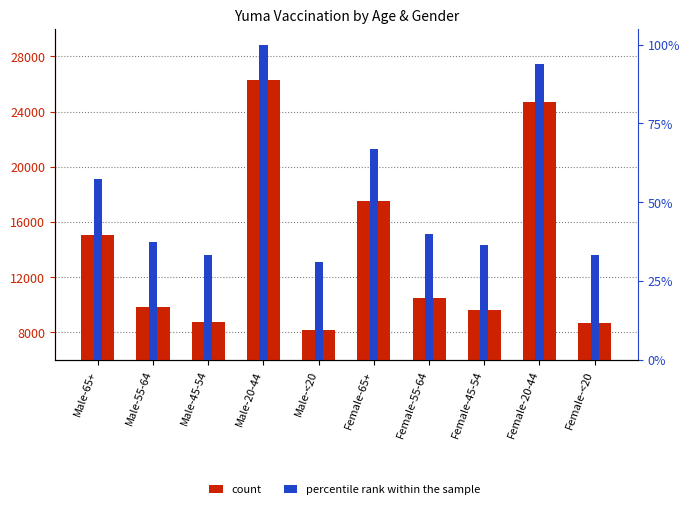

What are all the series names shown in the legend?

count, percentile rank within the sample